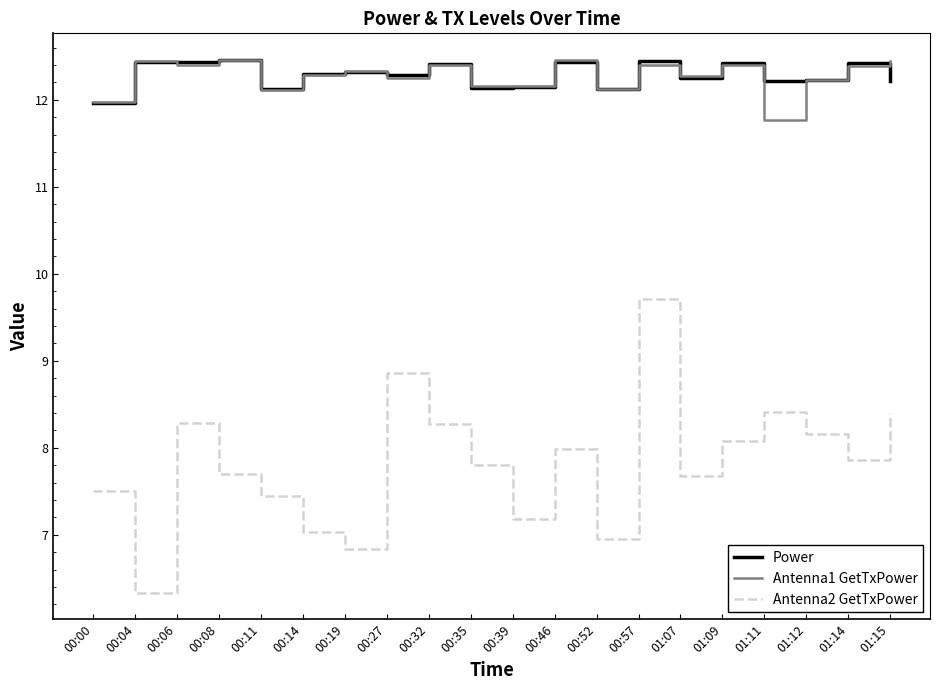

What position from the left is 00:19?

7